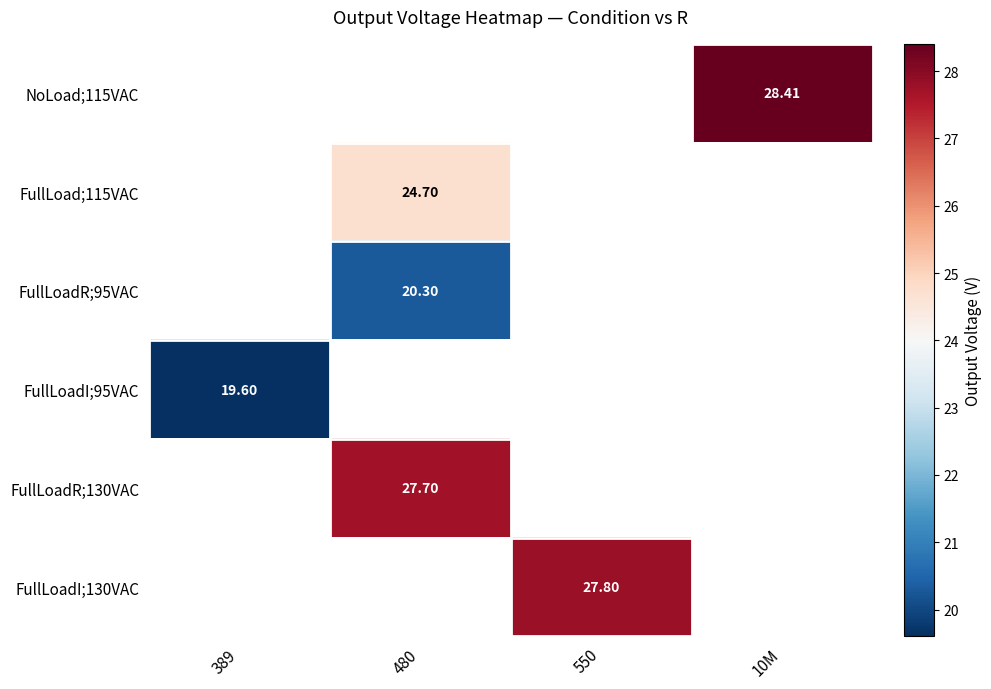

Is the value of FullLoadR;130VAC at 480 greater than the value of FullLoadR;95VAC at 480?

Yes